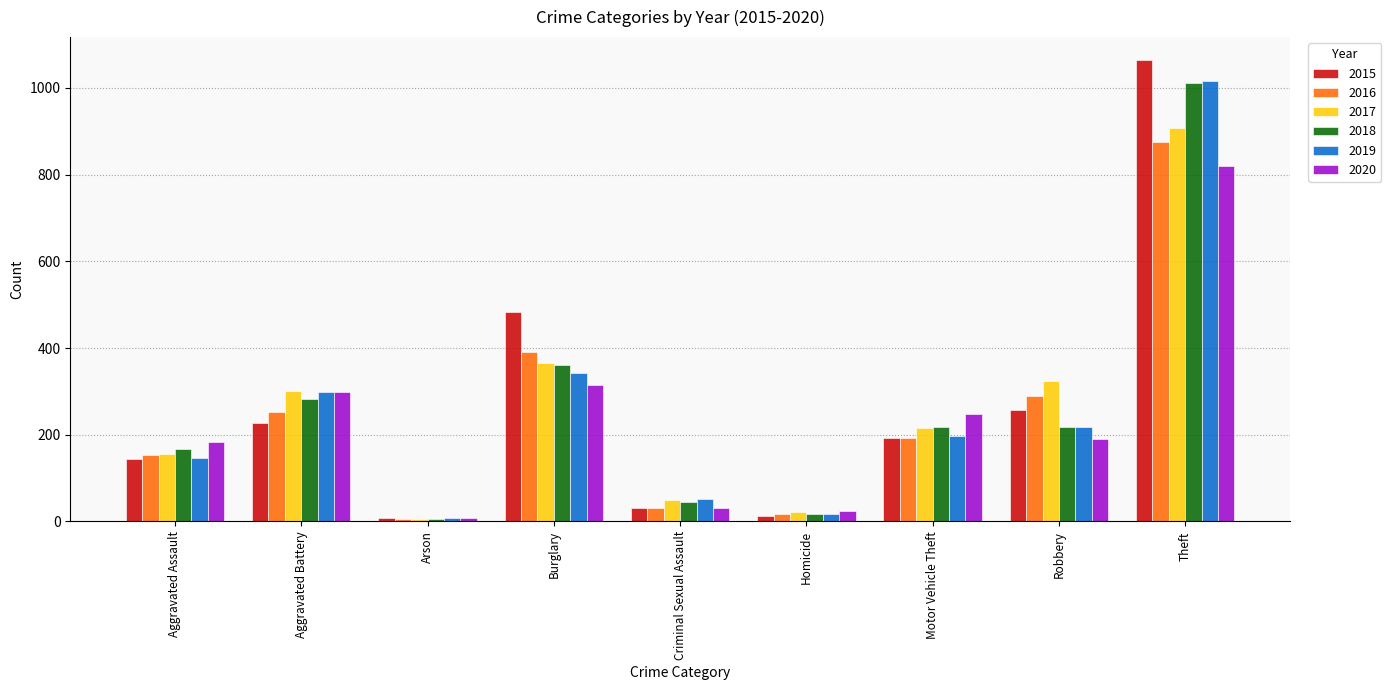

What is the sum of all 2017 values?

2349